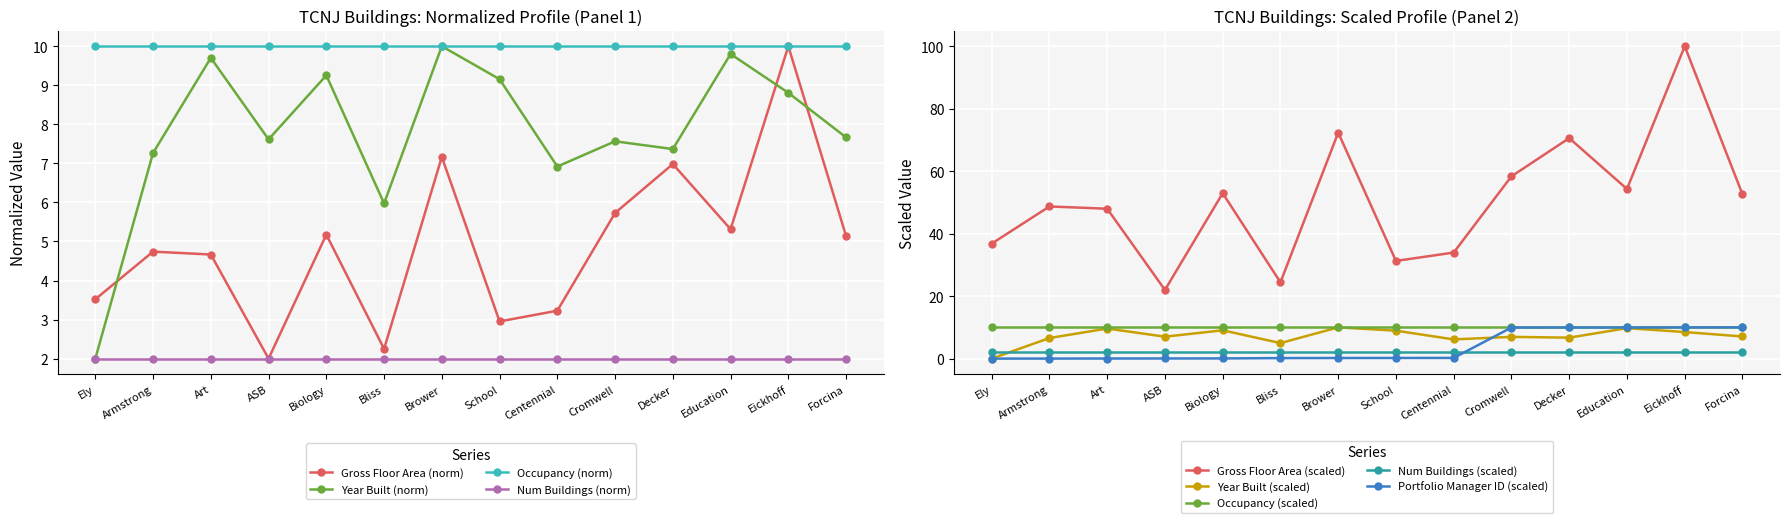

The value of Year Built (norm) at Brower is 4.1. True or false?

False